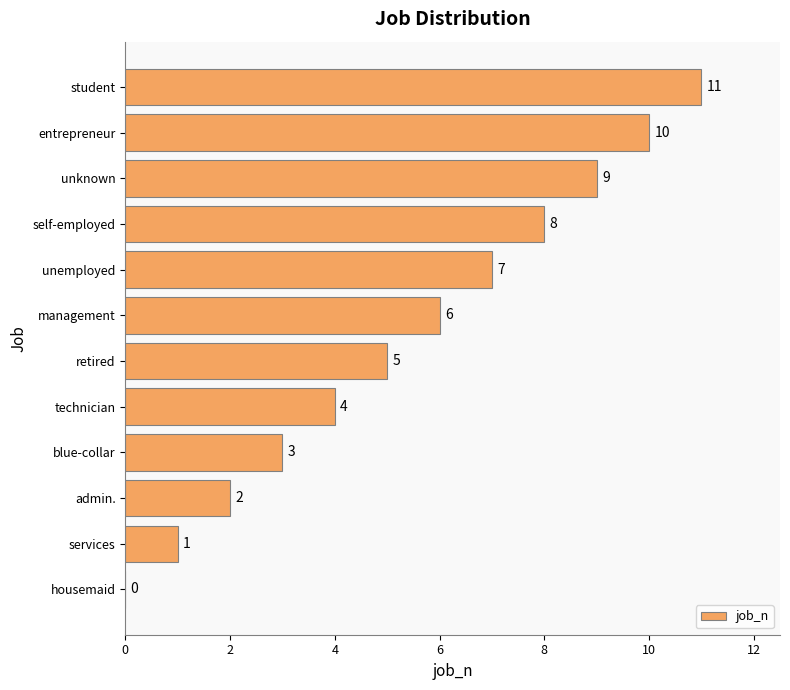

Approximately how many times larger is the value at retired compared to management?

0.8